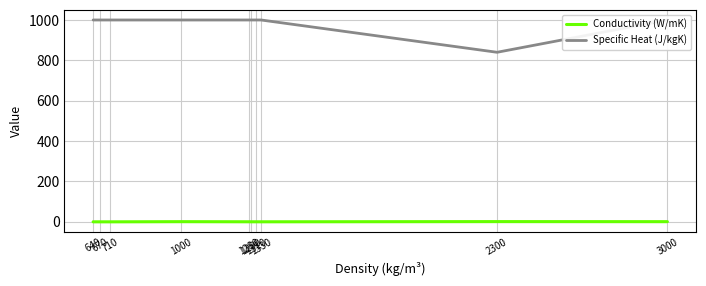

The value of Conductivity (W/mK) at 710 is 0.3. True or false?

False